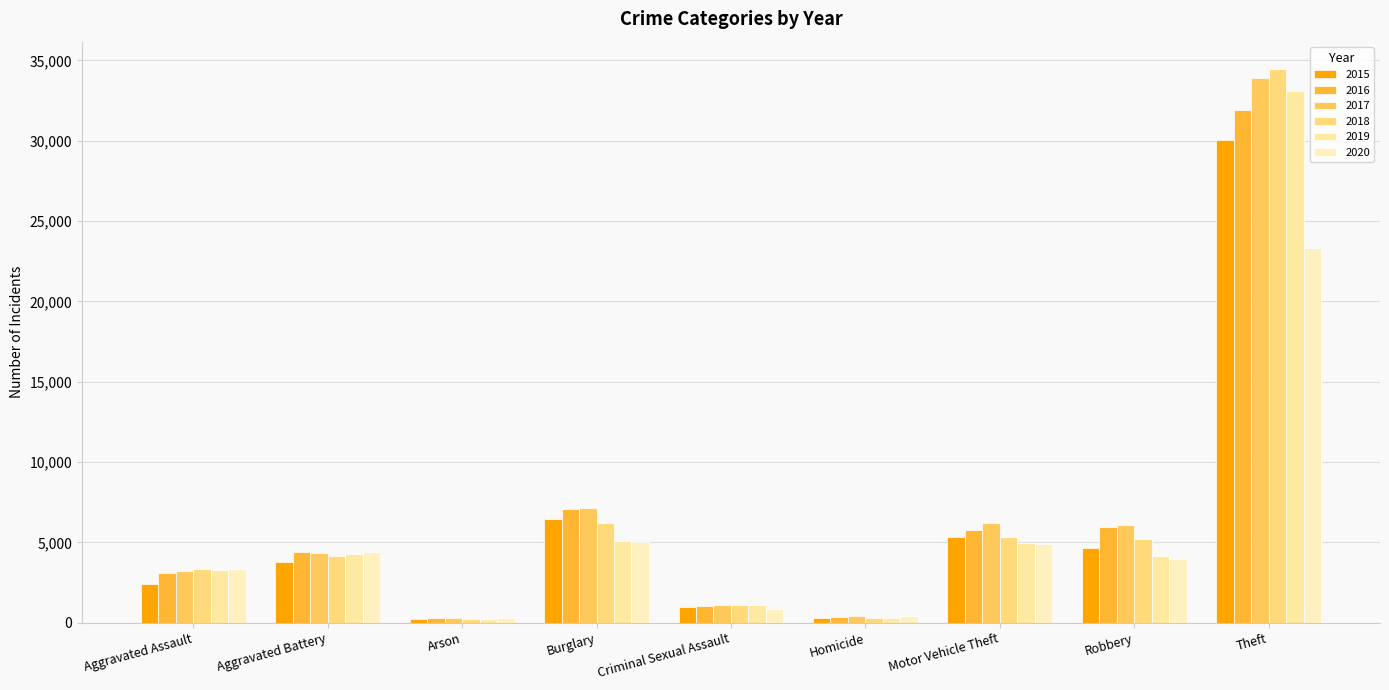

Rank the series by their maximum value, from lowest to highest.

2020, 2015, 2016, 2019, 2017, 2018